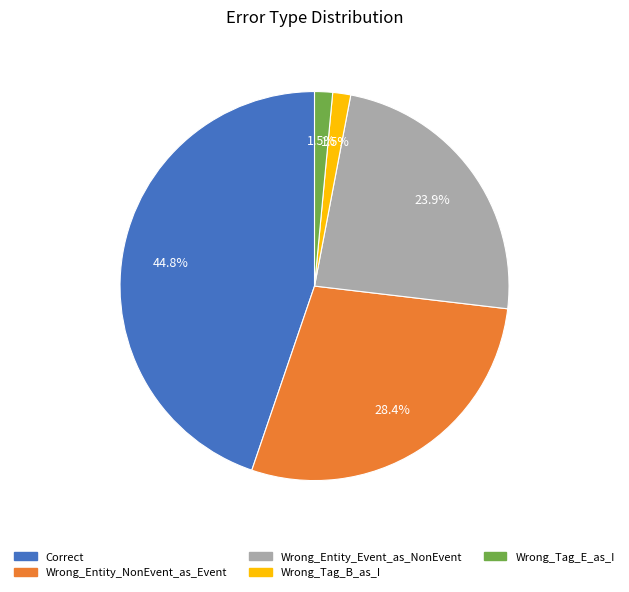

To the nearest percent, what is the average slice percentage?

20%